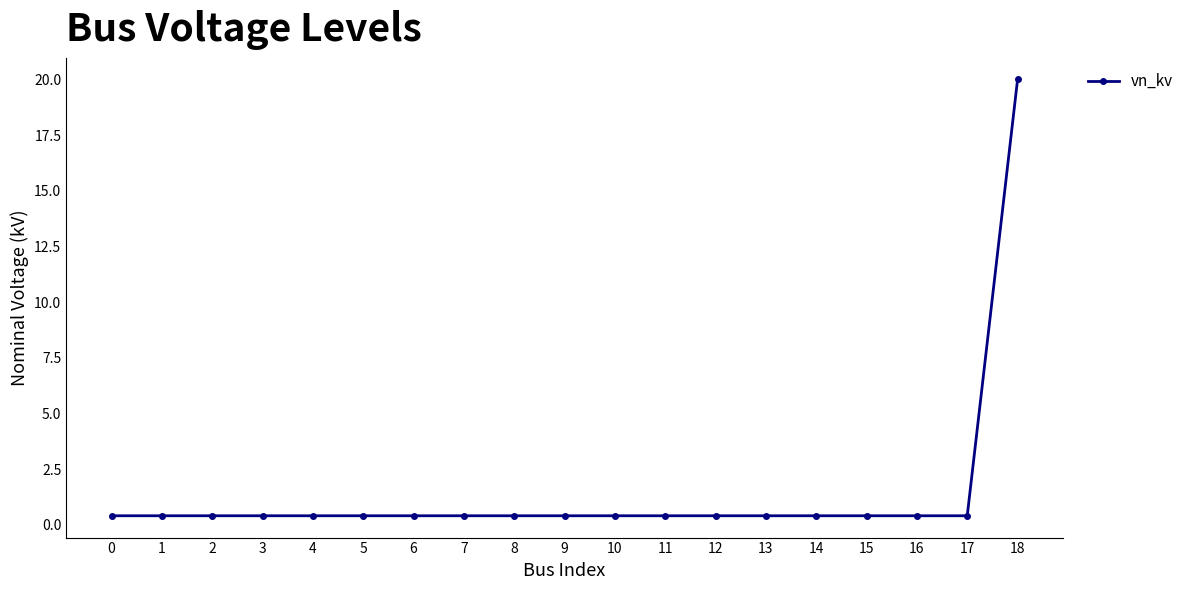

What value does the data have at 8?

0.4